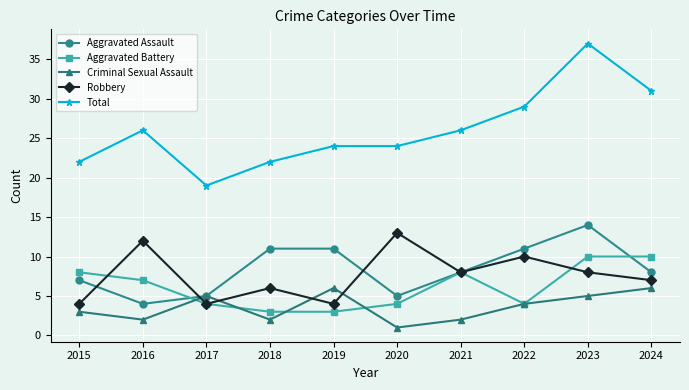

At 2020, list the series in order from largest to smallest.

Total, Robbery, Aggravated Assault, Aggravated Battery, Criminal Sexual Assault